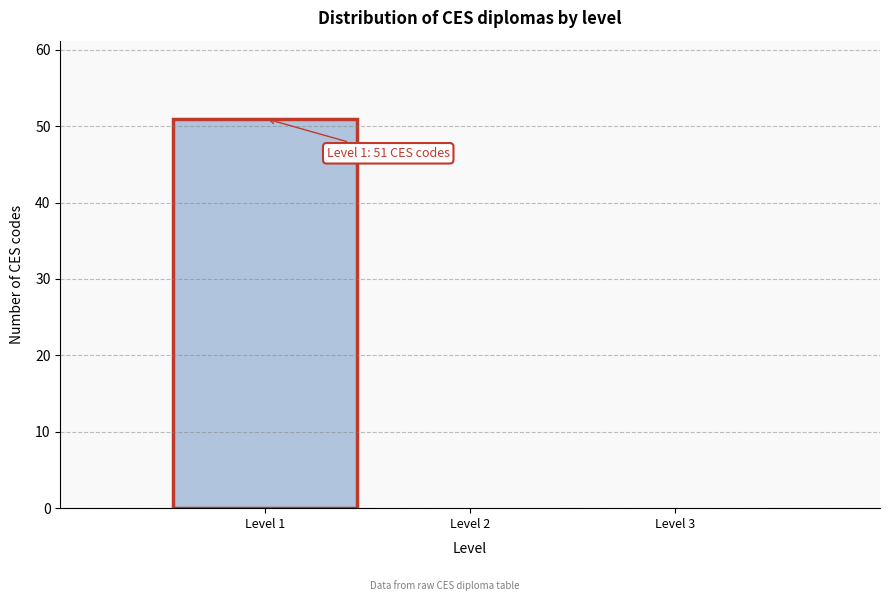

Reading left to right, transcribe all the data shown in this chart.

Level 1=51	Level 2=0	Level 3=0